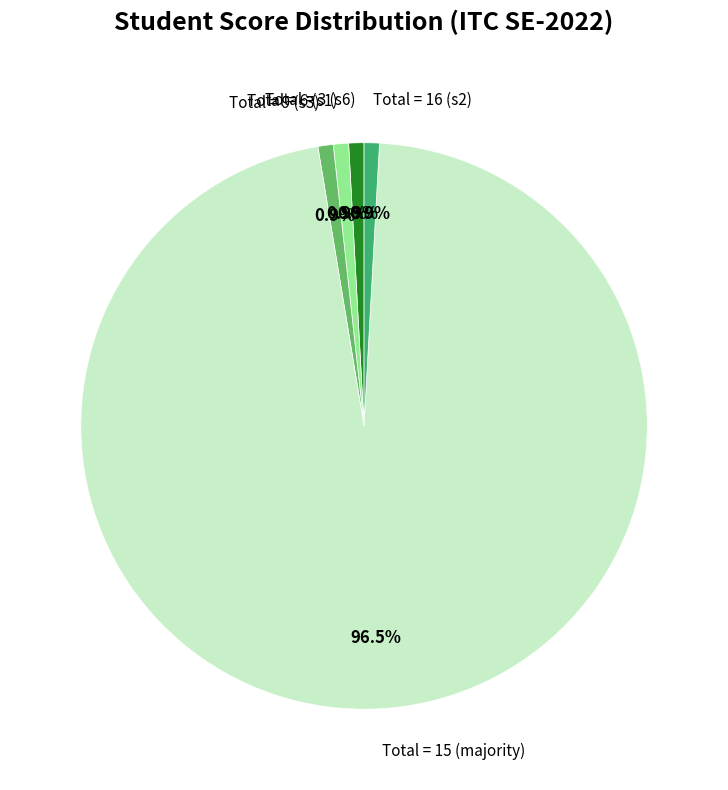

Is there any slice that represents more than half of the pie?

Yes